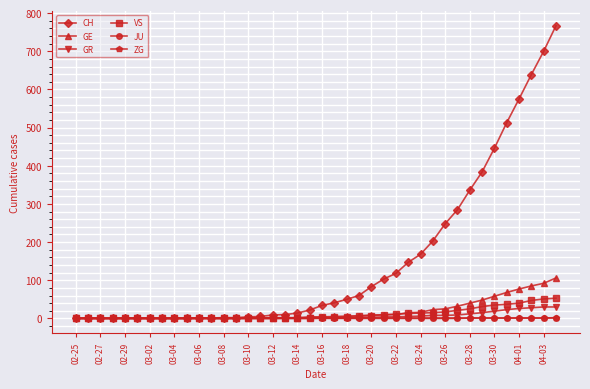

Which series has the largest total across all categories?

CH